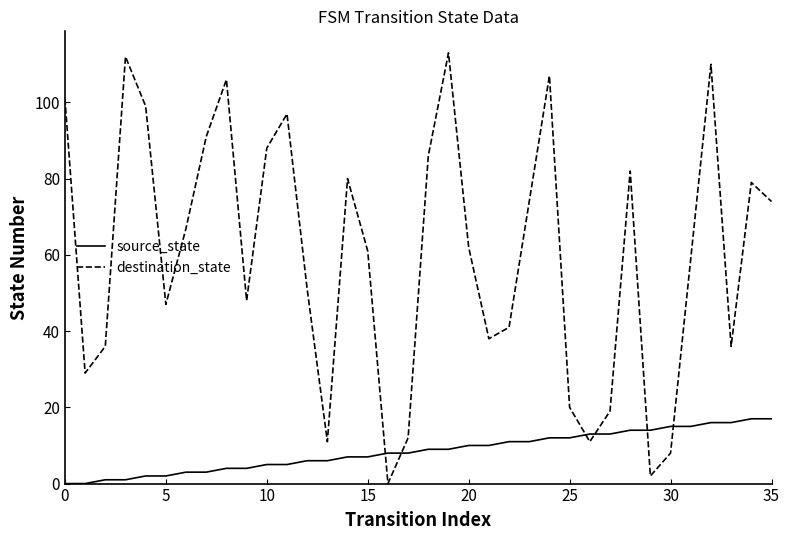

What is the difference between the second highest and minimum values in the source_state series?

17